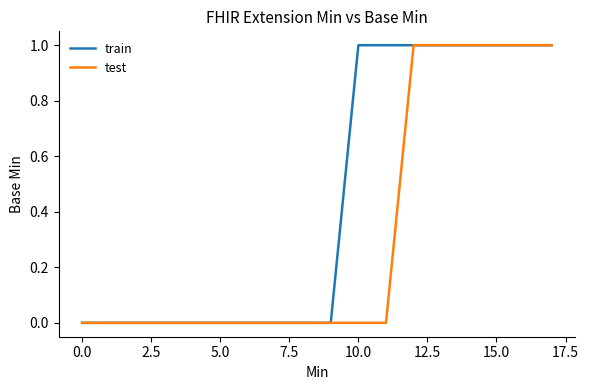

Rank the series by their average value, from highest to lowest.

train, test